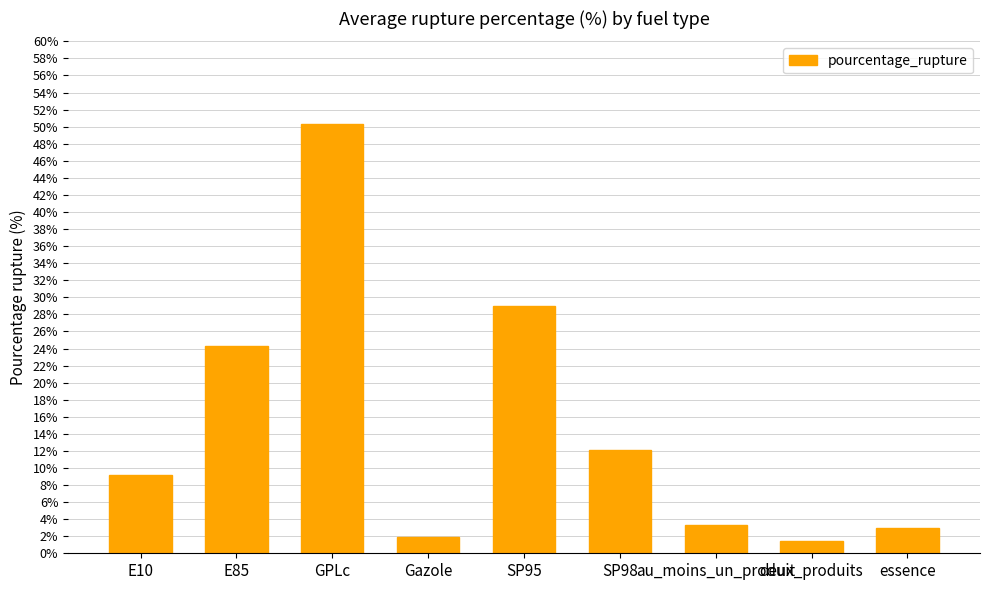

Count the number of values greater than 9.

5